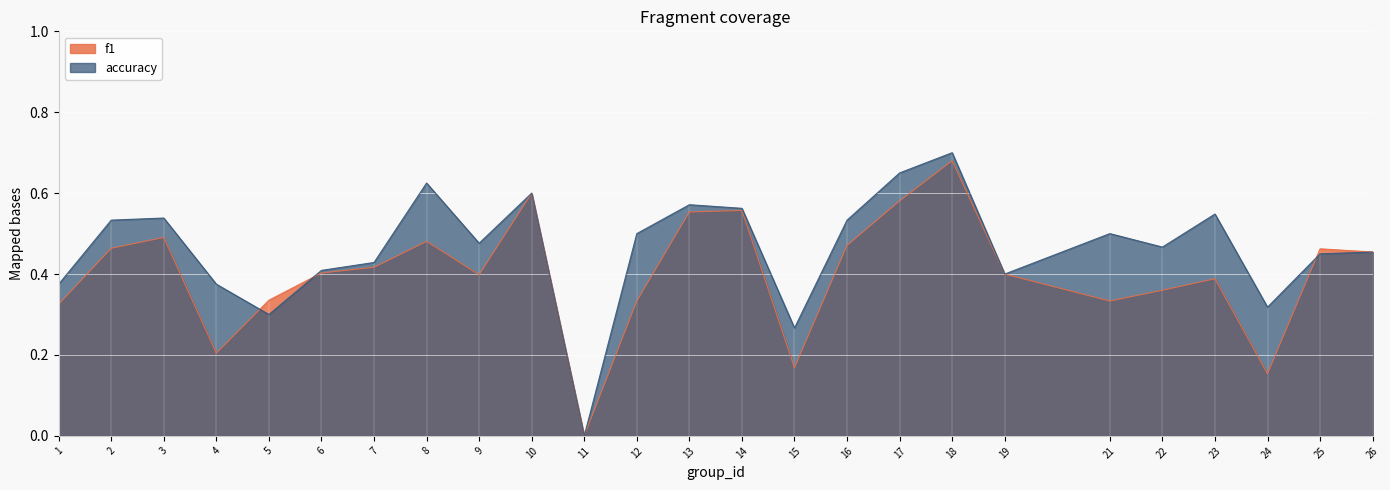

At which category is the sum across all series the highest?

18